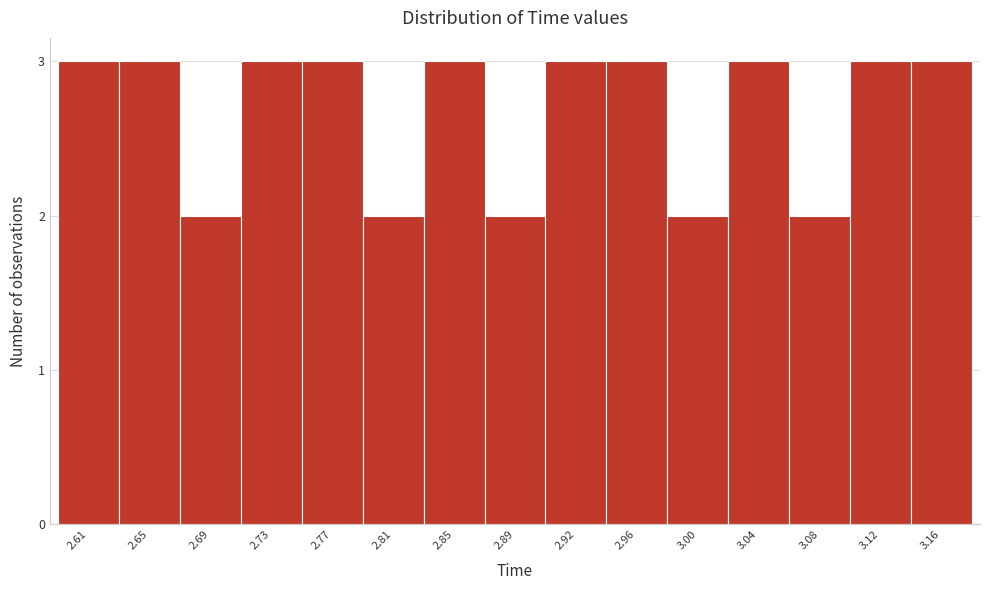

Reading right to left, transcribe all the data shown in this chart.

3.16=3	3.12=3	3.08=2	3.04=3	3.00=2	2.96=3	2.92=3	2.89=2	2.85=3	2.81=2	2.77=3	2.73=3	2.69=2	2.65=3	2.61=3